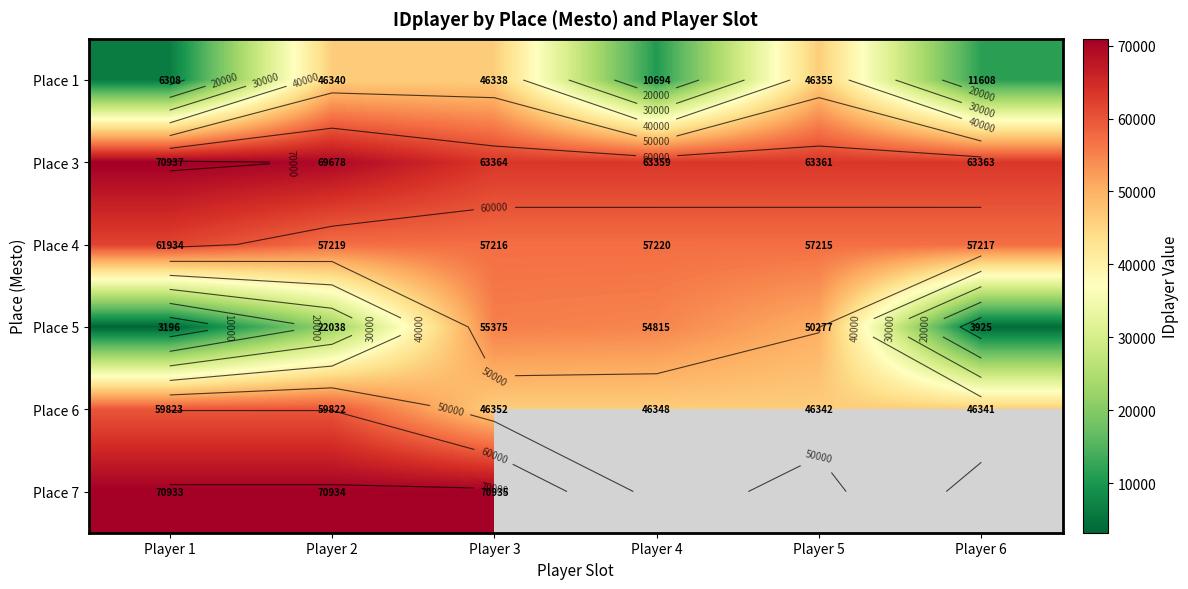

How many distinct data groups are displayed?

6